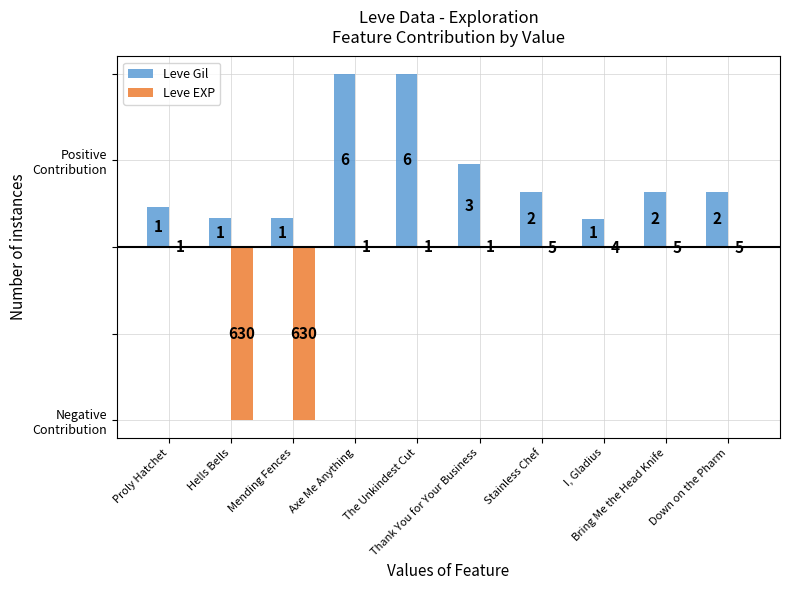

What is the label of the 5th bar from the right?

Thank You for Your Business